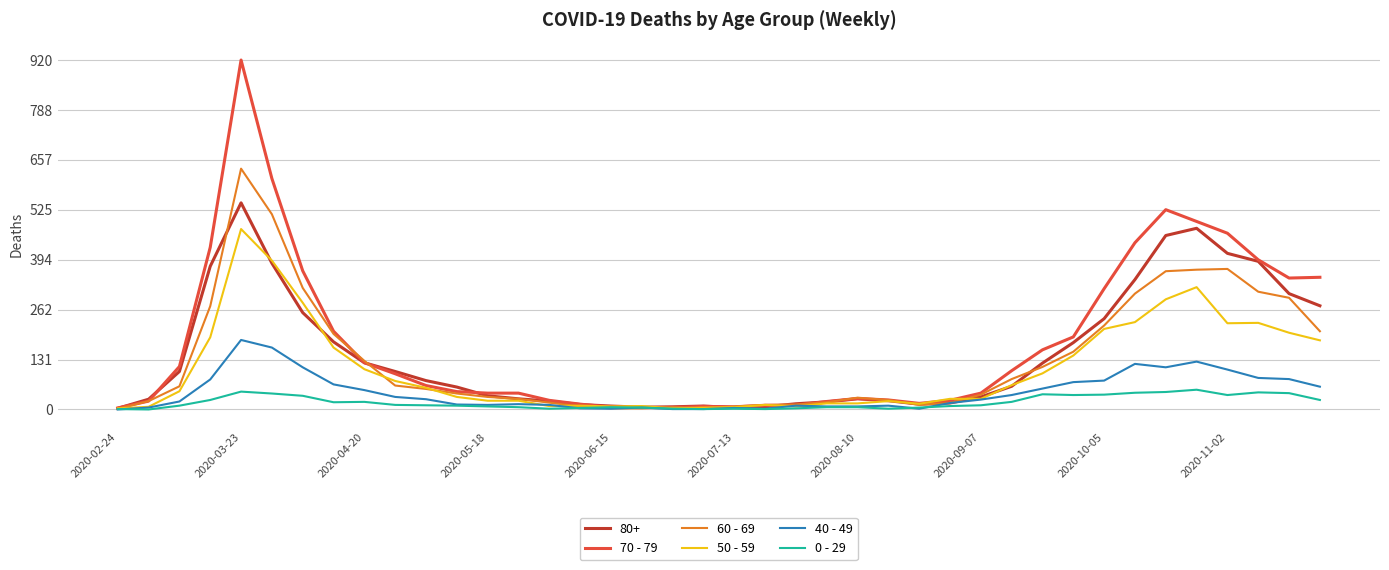

True or false: 40 - 49 has more than 0 points higher than both neighbors.

True